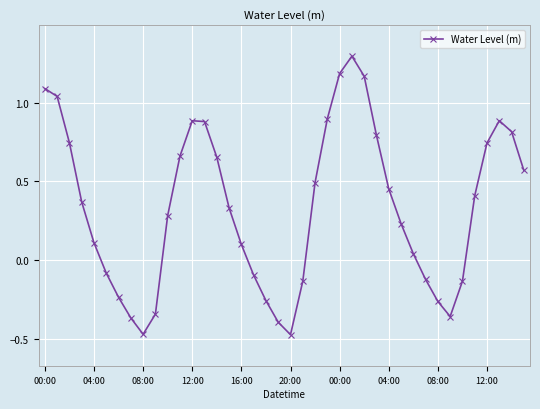

What is the difference between the second highest and minimum values?

1.7